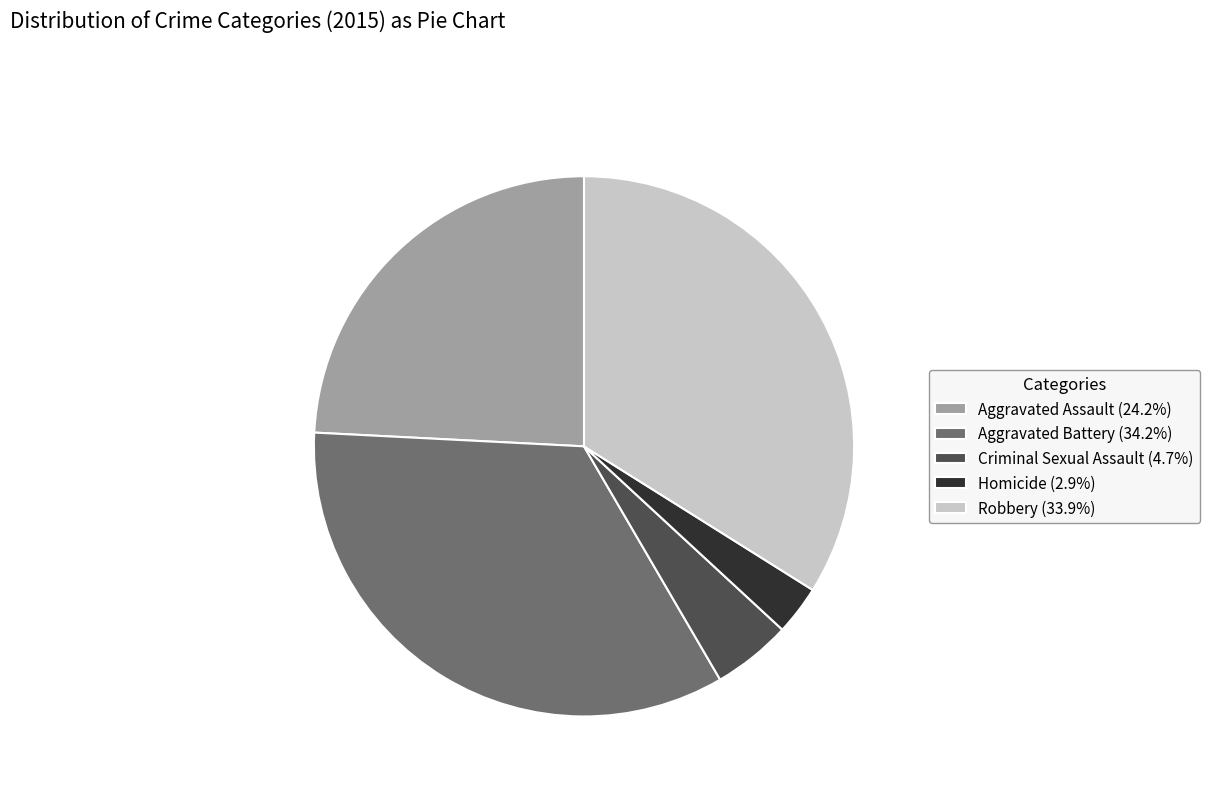

Is there a majority slice in this chart?

No